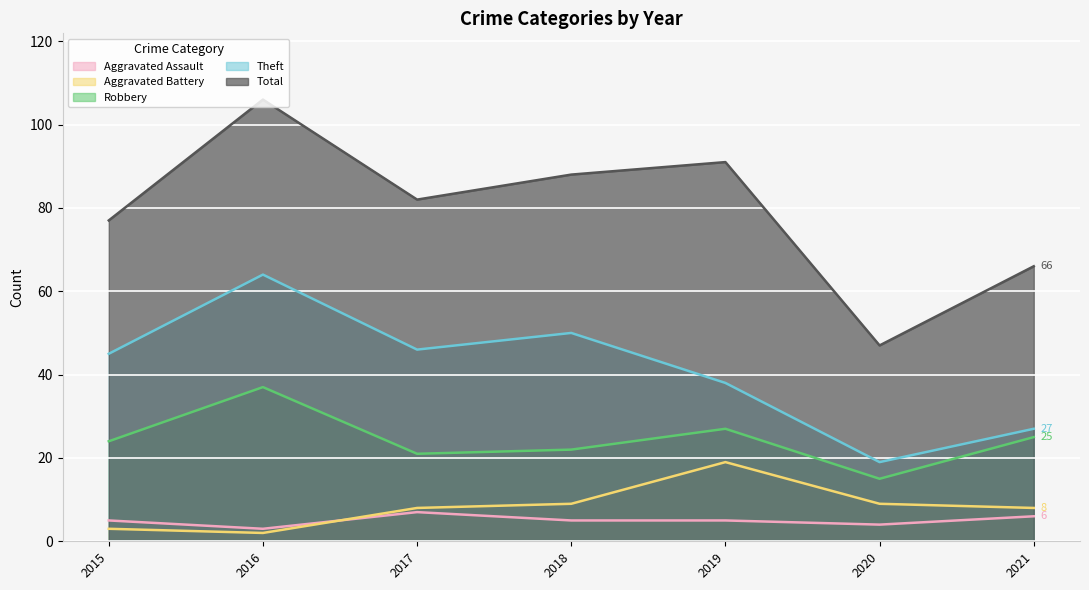

List the series in order of their peak value, highest first.

Total, Theft, Robbery, Aggravated Battery, Aggravated Assault